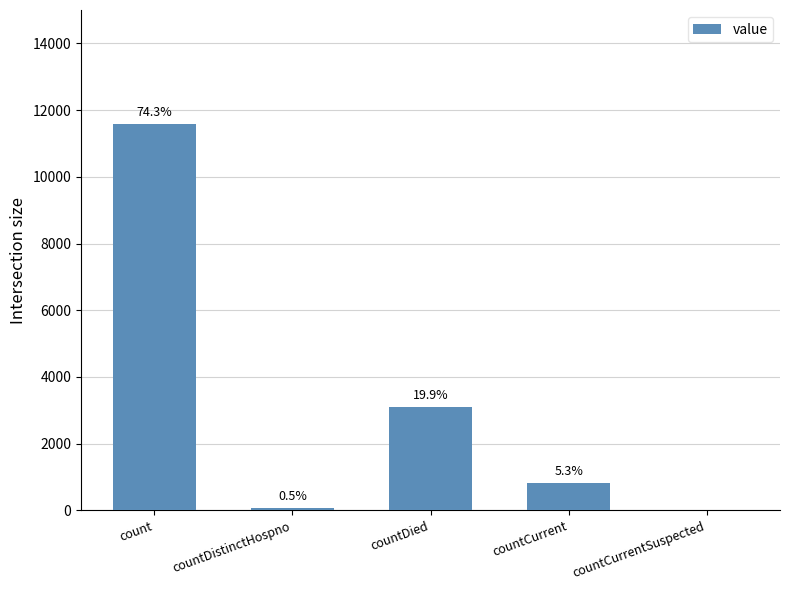

What is the sum of the values at countDied and countDistinctHospno?

3181